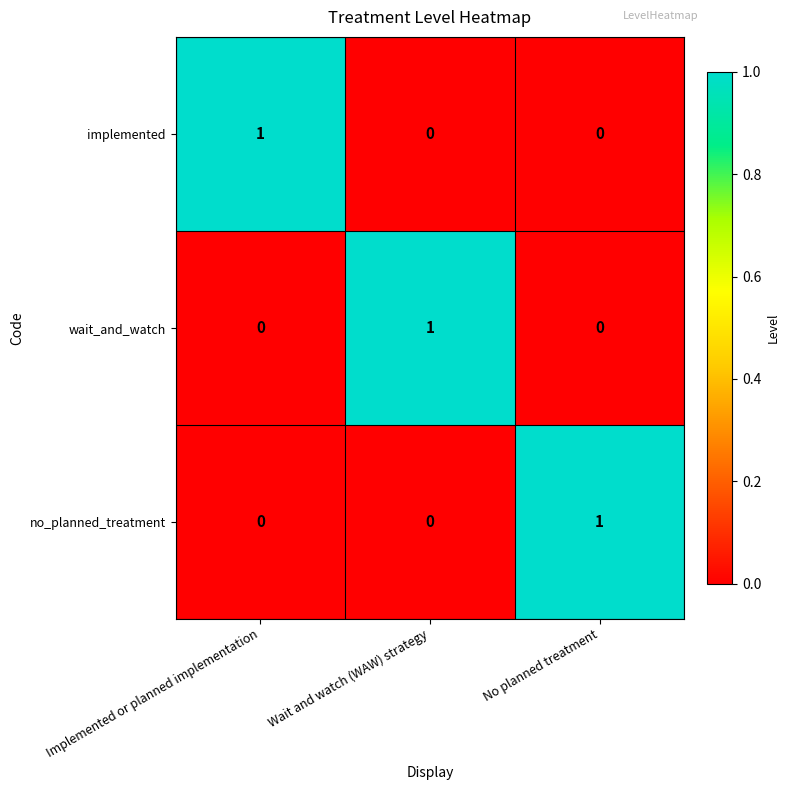

The value of wait_and_watch at Implemented or planned implementation is 0. True or false?

True